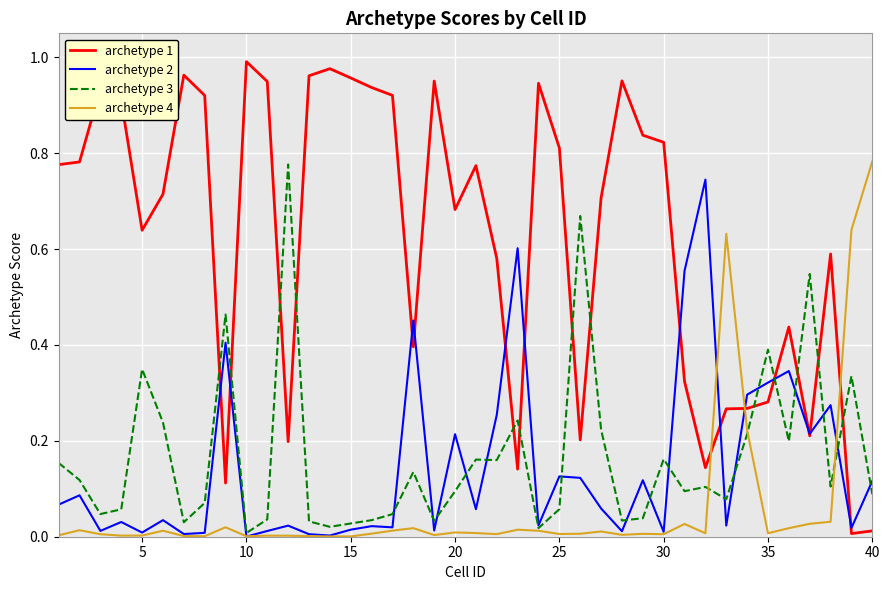

Which series has the widest spread of values?

archetype 1